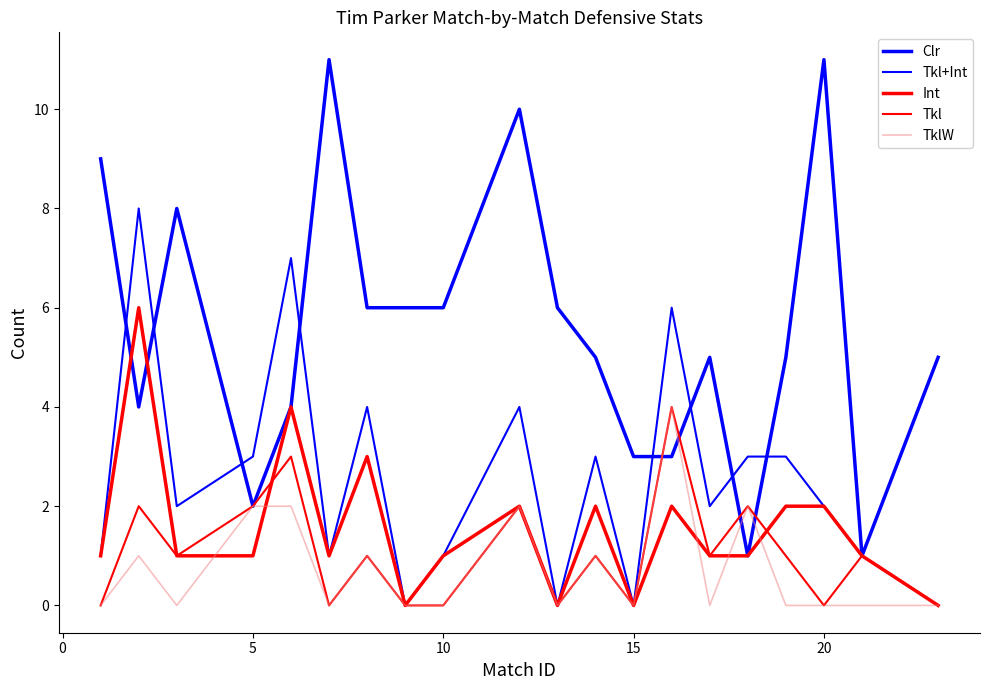

What is the highest value of the Clr series?

11